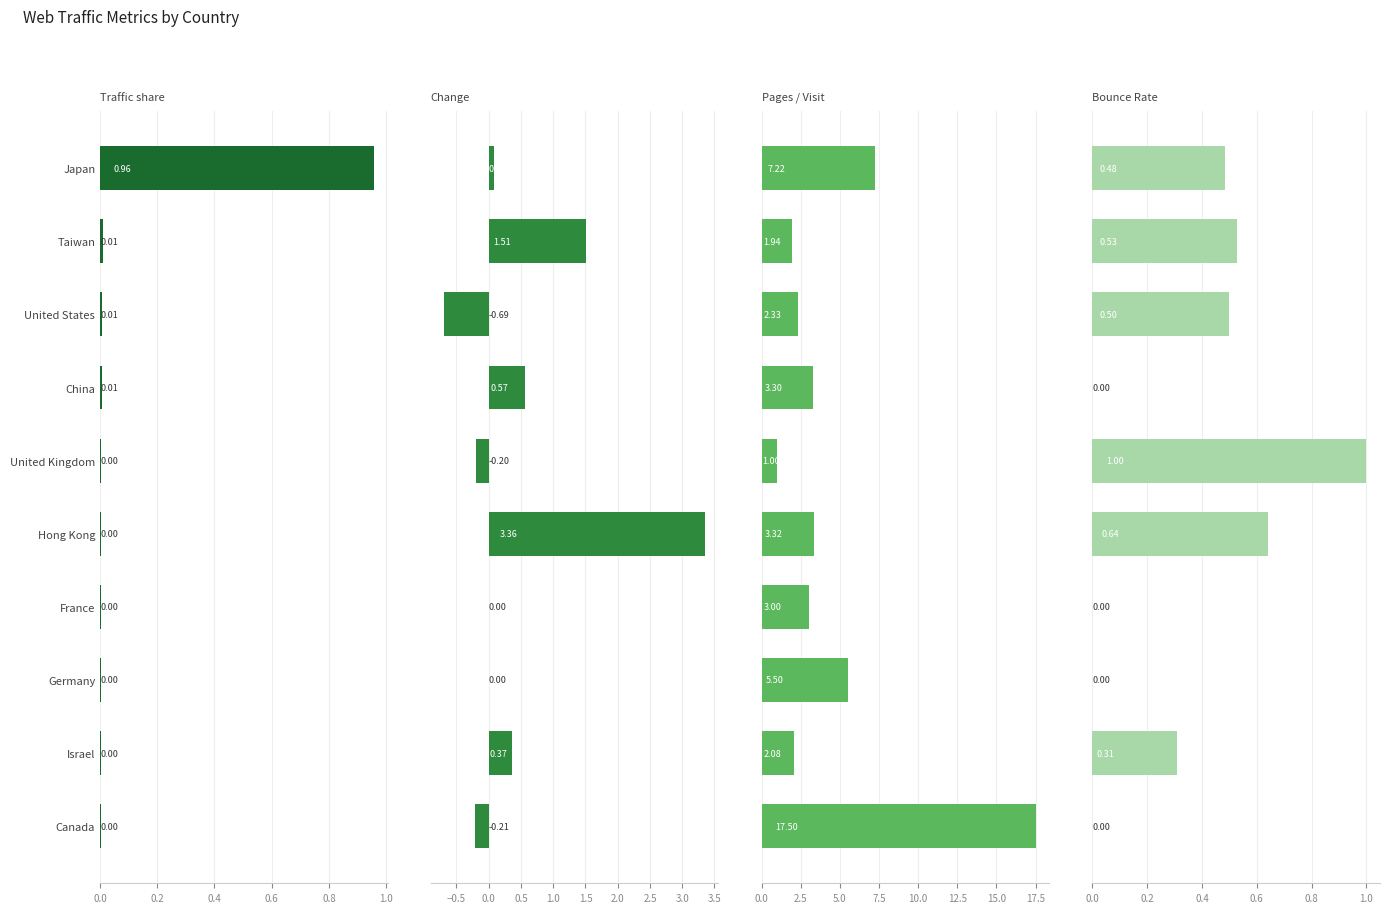

At which category is the sum across all series the highest?

Canada